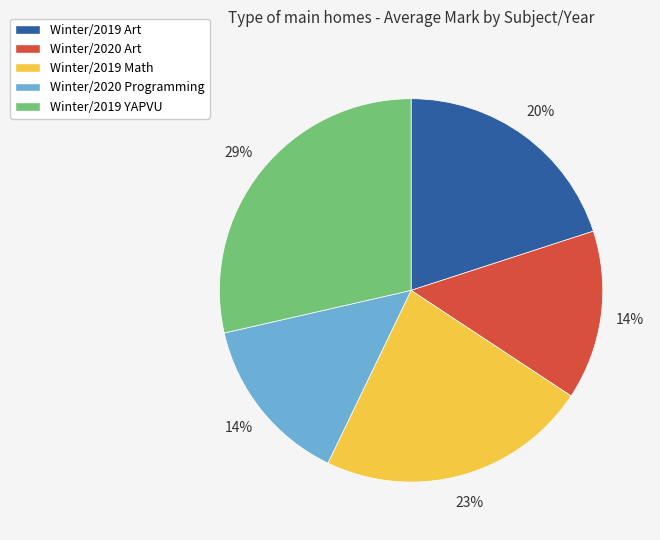

To the nearest percent, what percentage of the pie is Winter/2019 YAPVU?

29%